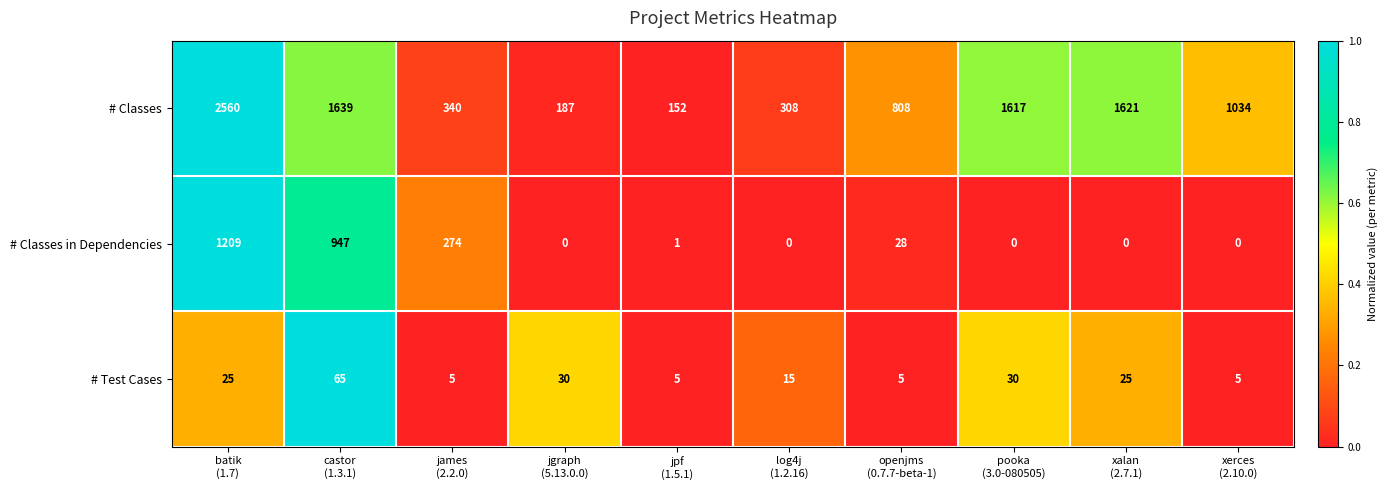

What is the highest value of the # Classes series?

2560